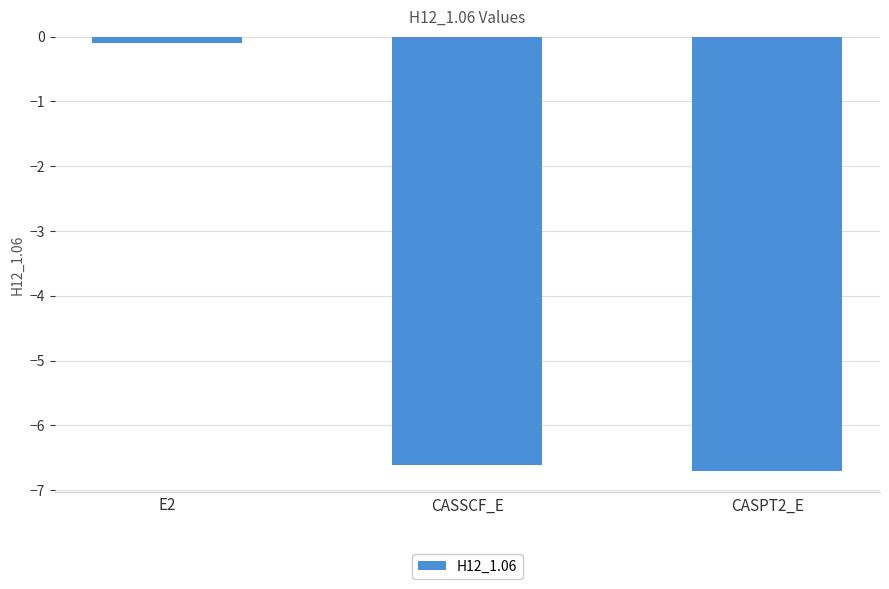

What is the approximate value at CASPT2_E?

-6.7